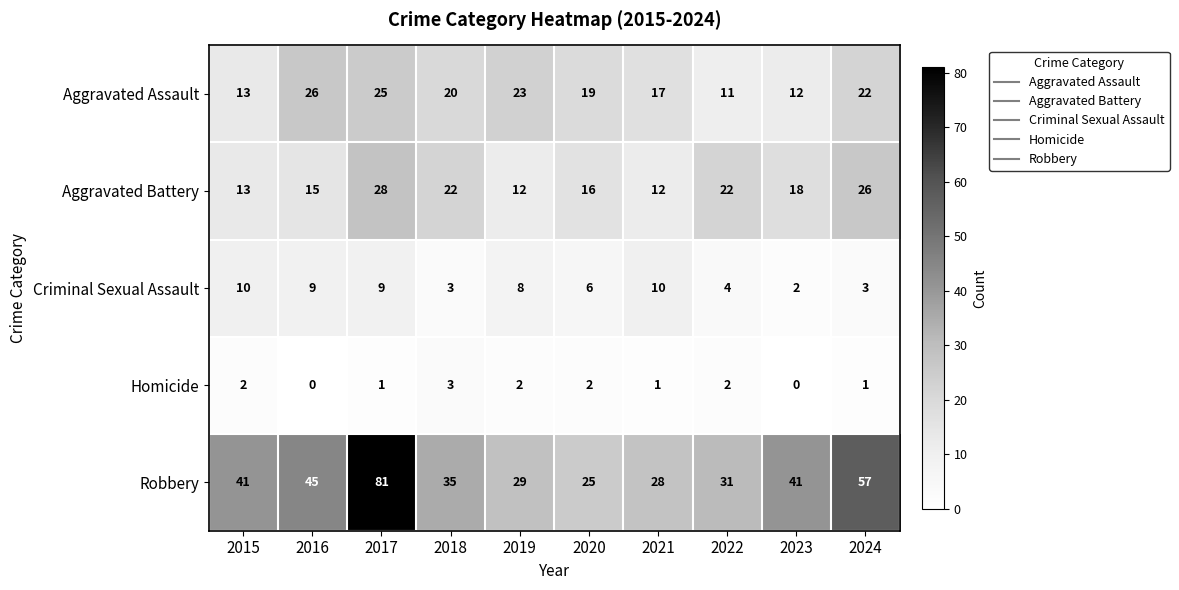

Count the Homicide values in the range 1 to 2.

7